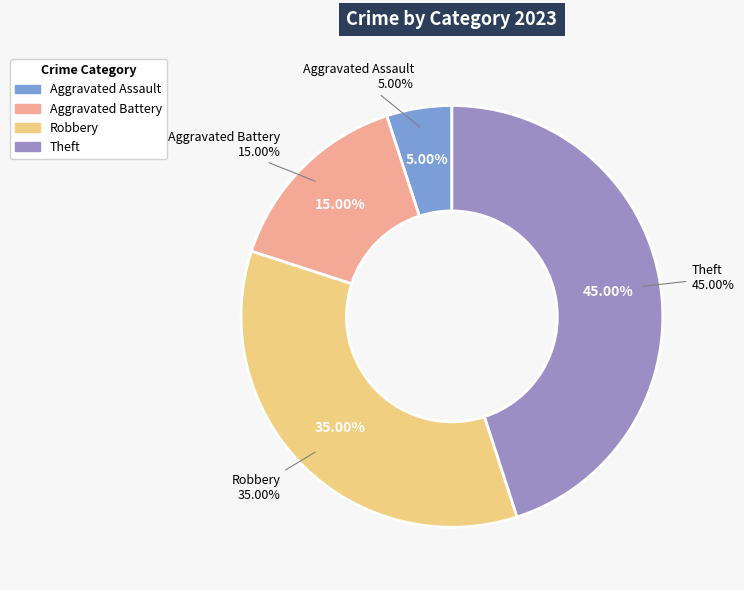

Is Robbery the majority of the pie?

No